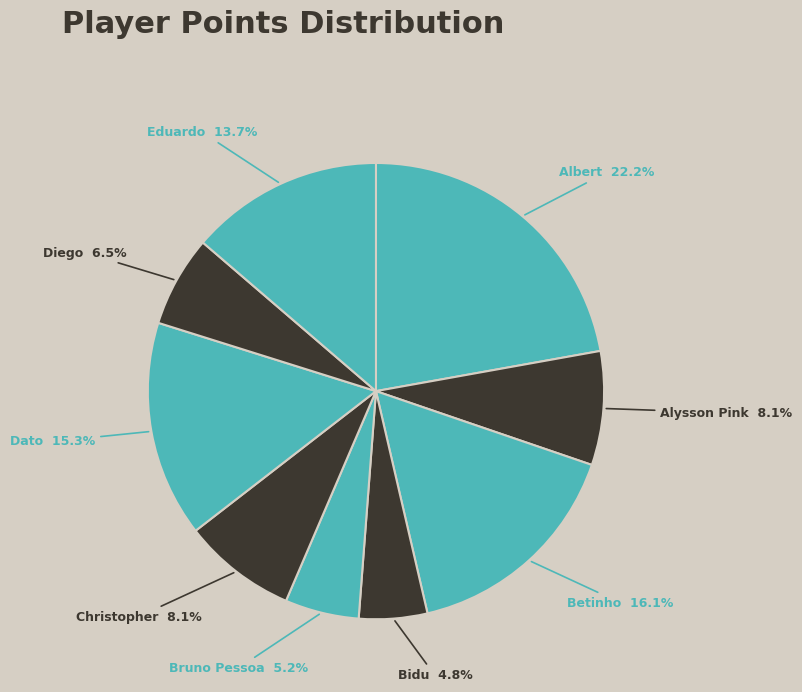

Count the number of slices in the pie.

9